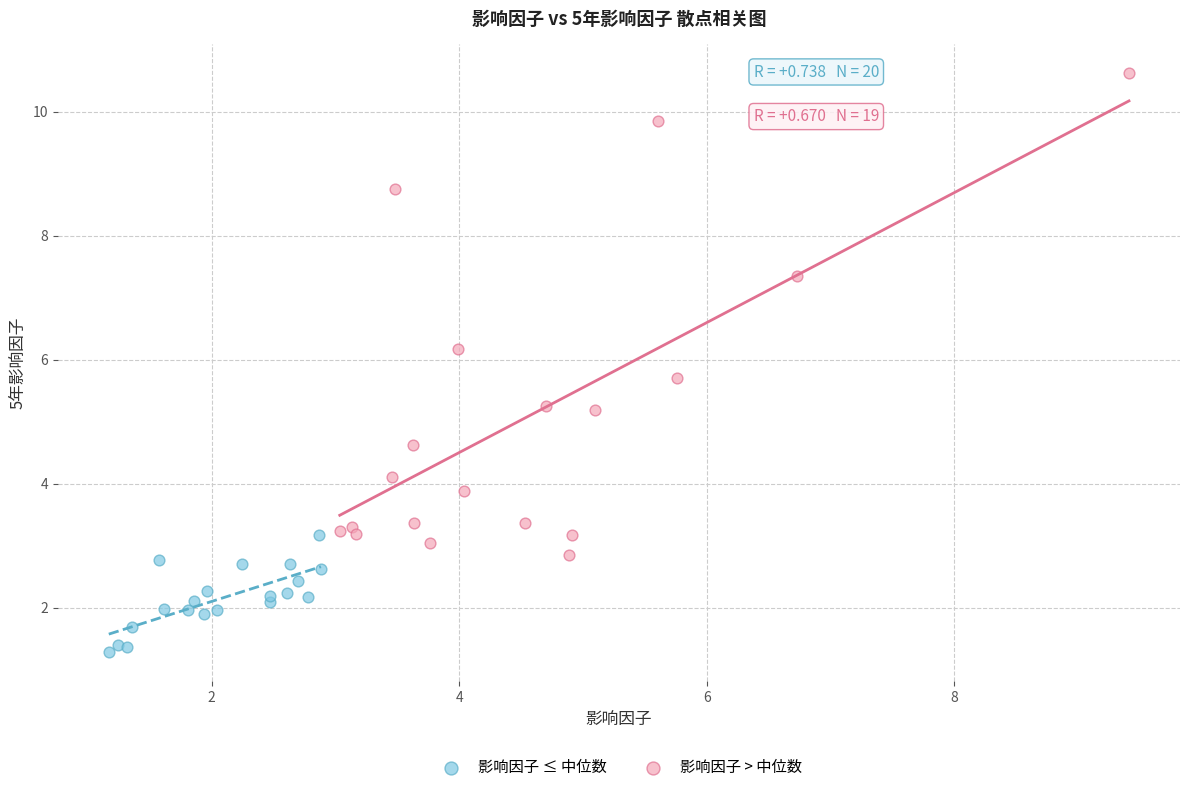

Which series has the largest Y range (max minus min)?

影响因子 > 中位数